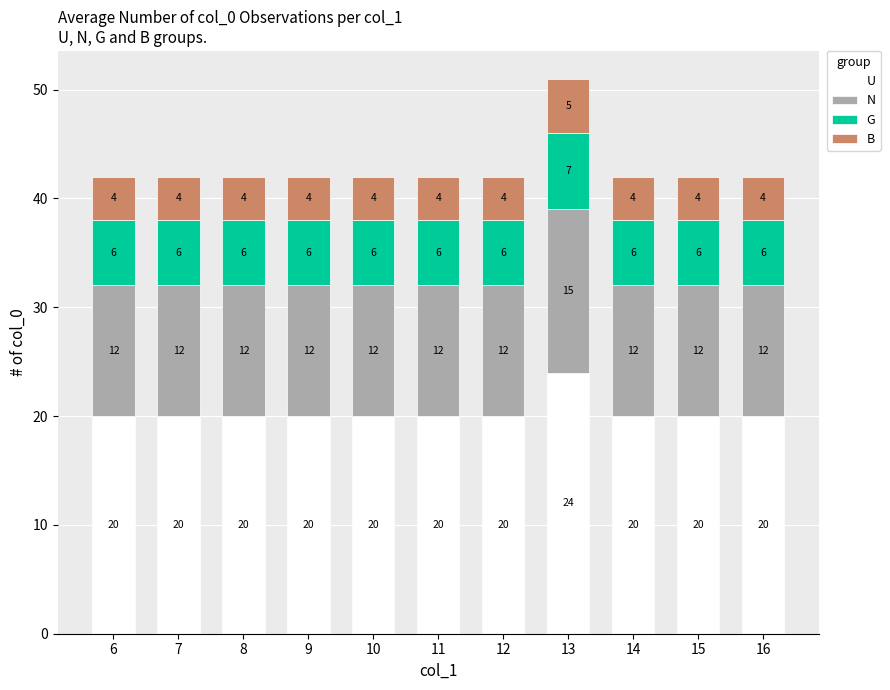

Are the bars grouped side by side (vs. stacked)?

No